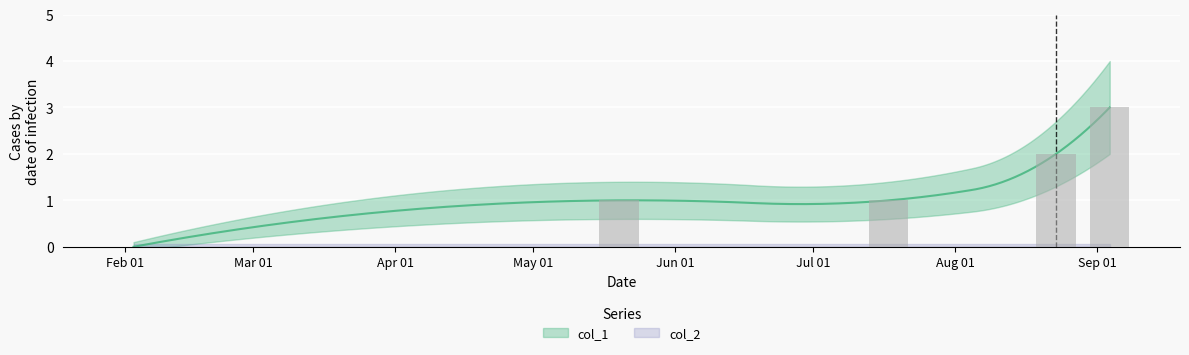

What is the value of the col_1 bar at the 5th from the left?

3